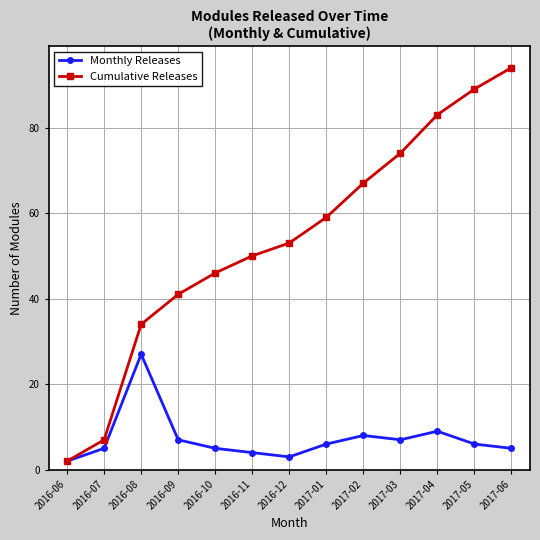

Where is Monthly Releases nearest to the value 14?

2017-04